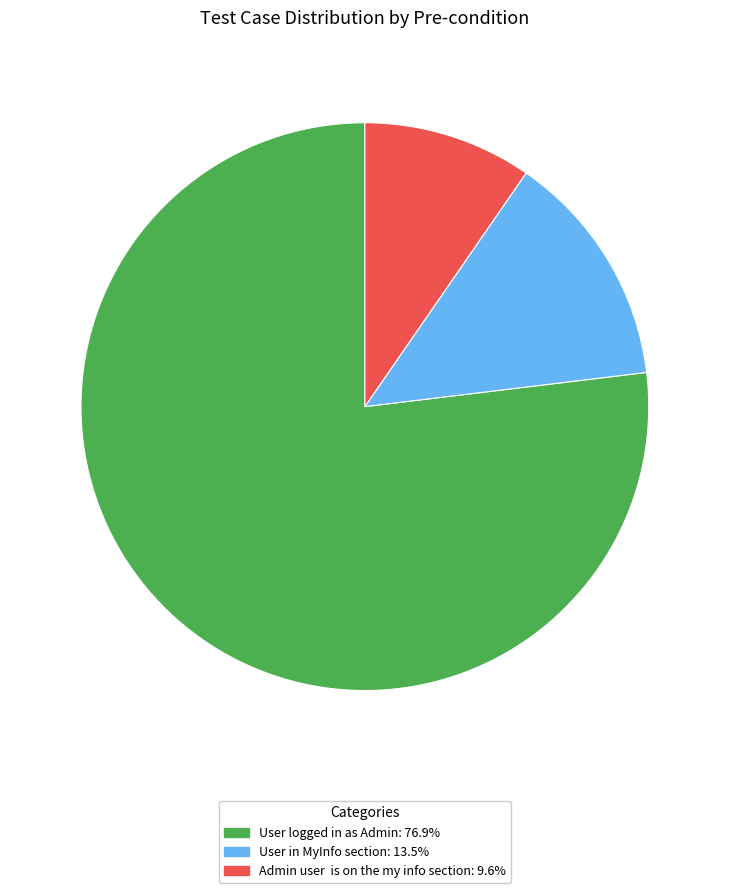

Is the sum of User in MyInfo section: 13.5% and User logged in as Admin: 76.9% greater than half?

Yes